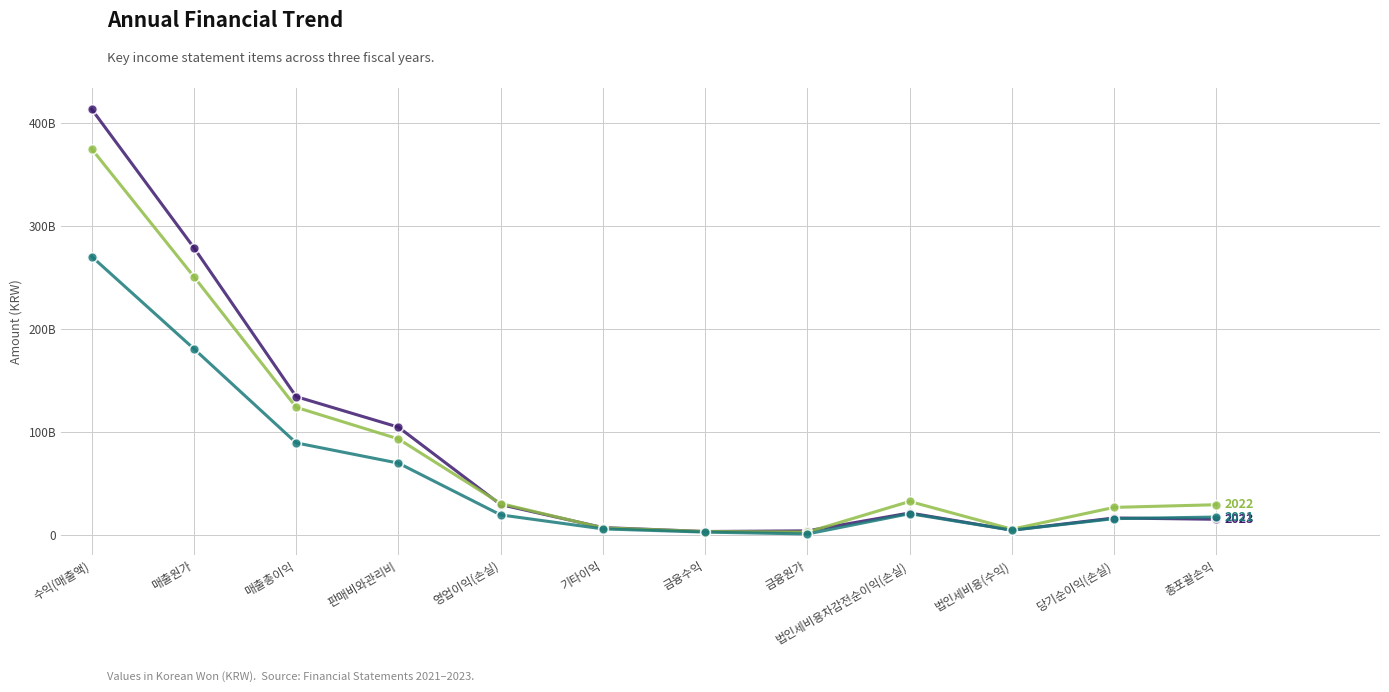

Is this an area chart (filled region under the line)?

No